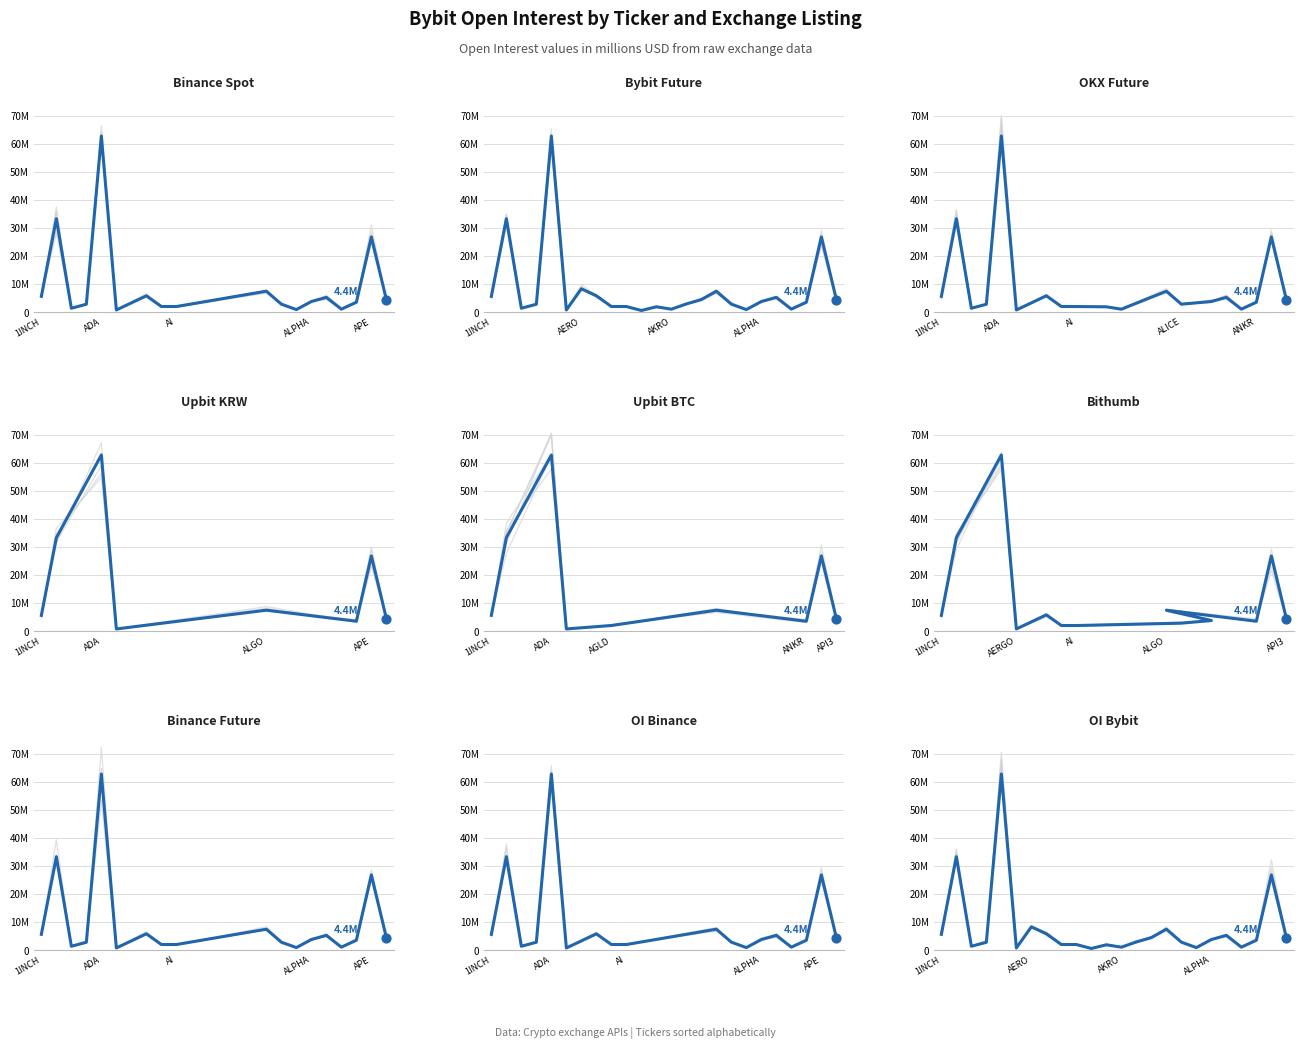

Which has a higher value, AIOZ or ANKR?

ANKR